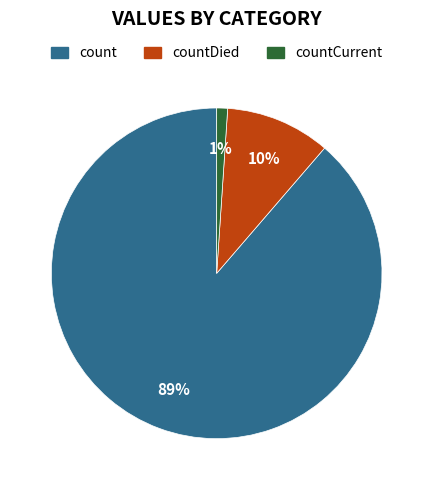

To the nearest percent, what is the difference between the largest and smallest slice percentages?

88%